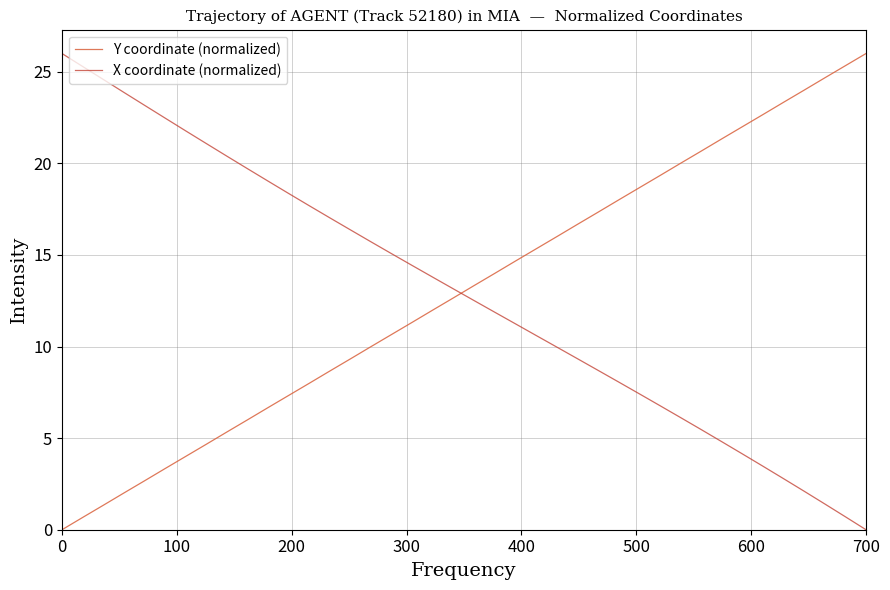

What is the highest value of the Y coordinate (normalized) series?

26.0